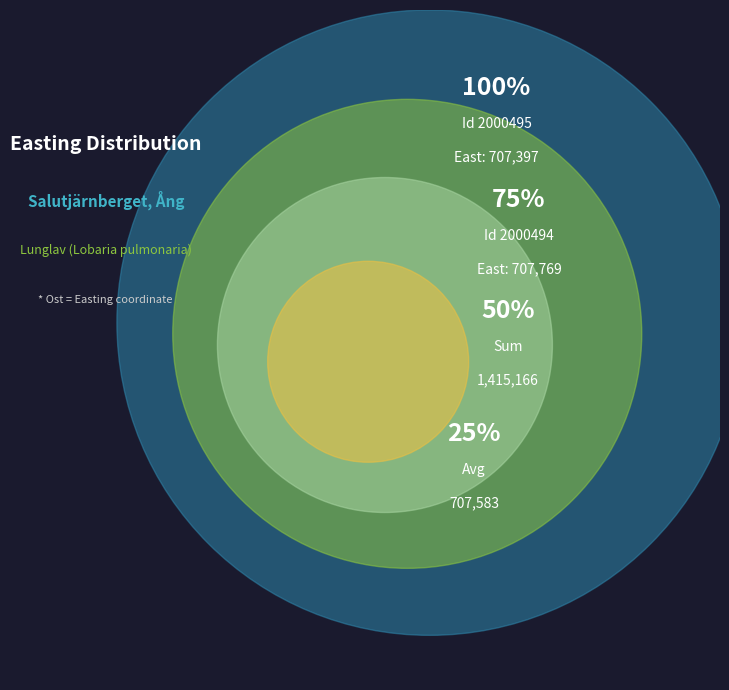

Combined, do 2000494 and 2000495 account for over 50%?

Yes